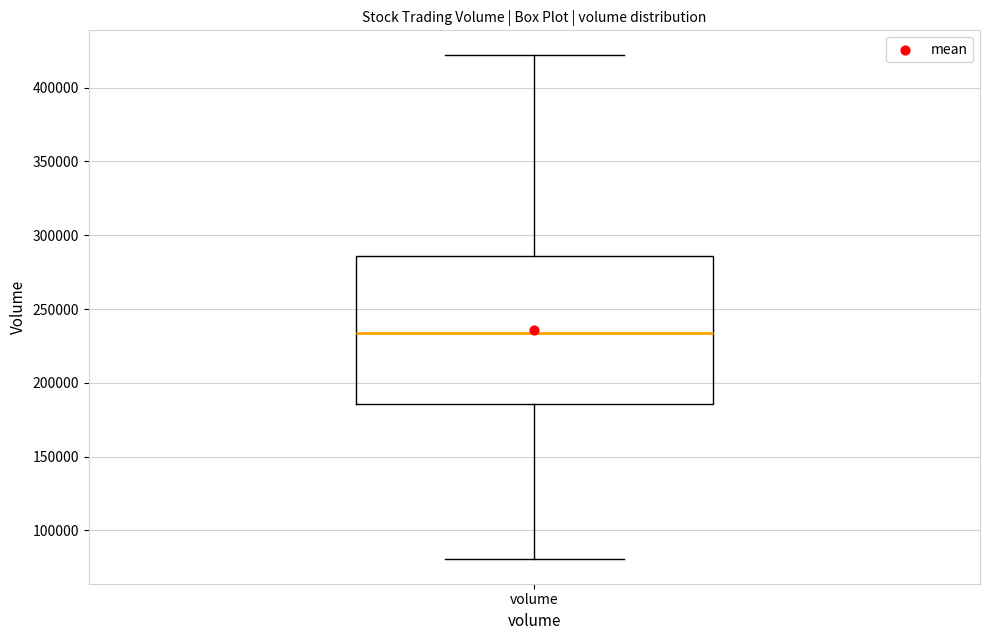

Transcribe this box plot: give where the median line is, the range the box spans, and where the two whiskers end, as read against the y-axis. The values are not printed on the chart, so give them approximately, as read against the axis.

median 235000, box 185000 to 285000, whiskers 80000 to 420000